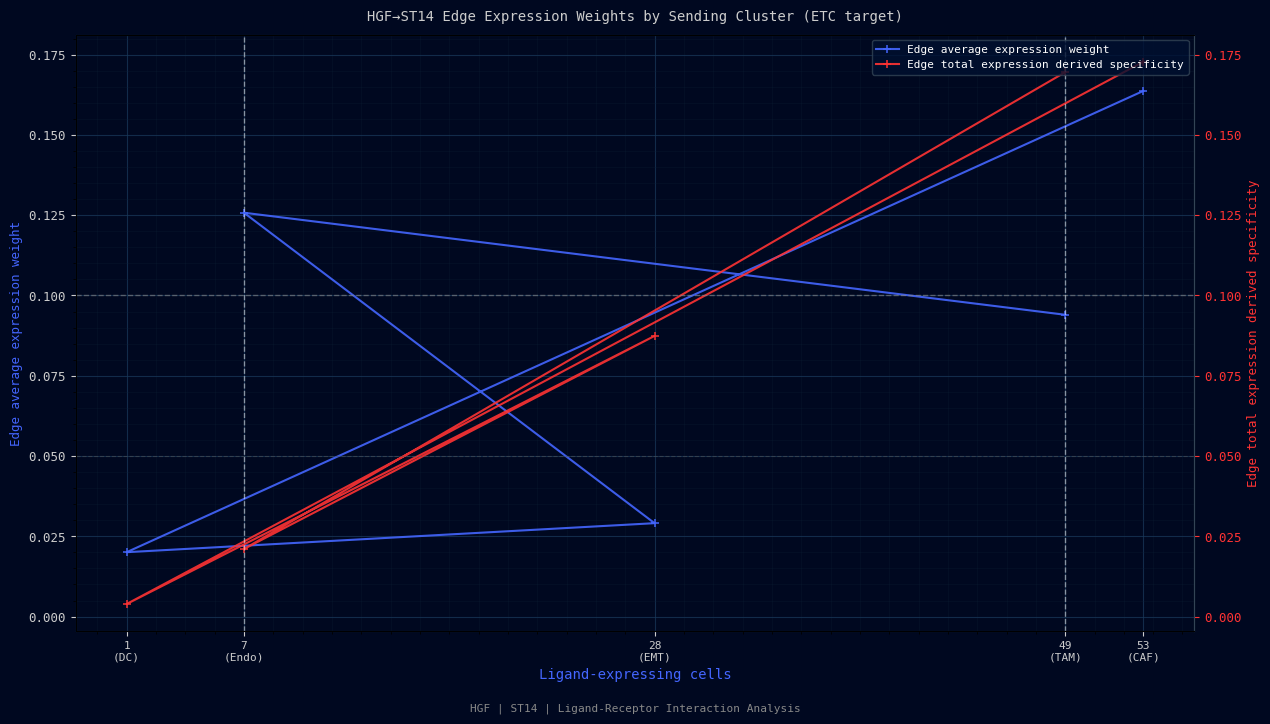

Which label corresponds to the smallest value in the chart?

1
(DC)